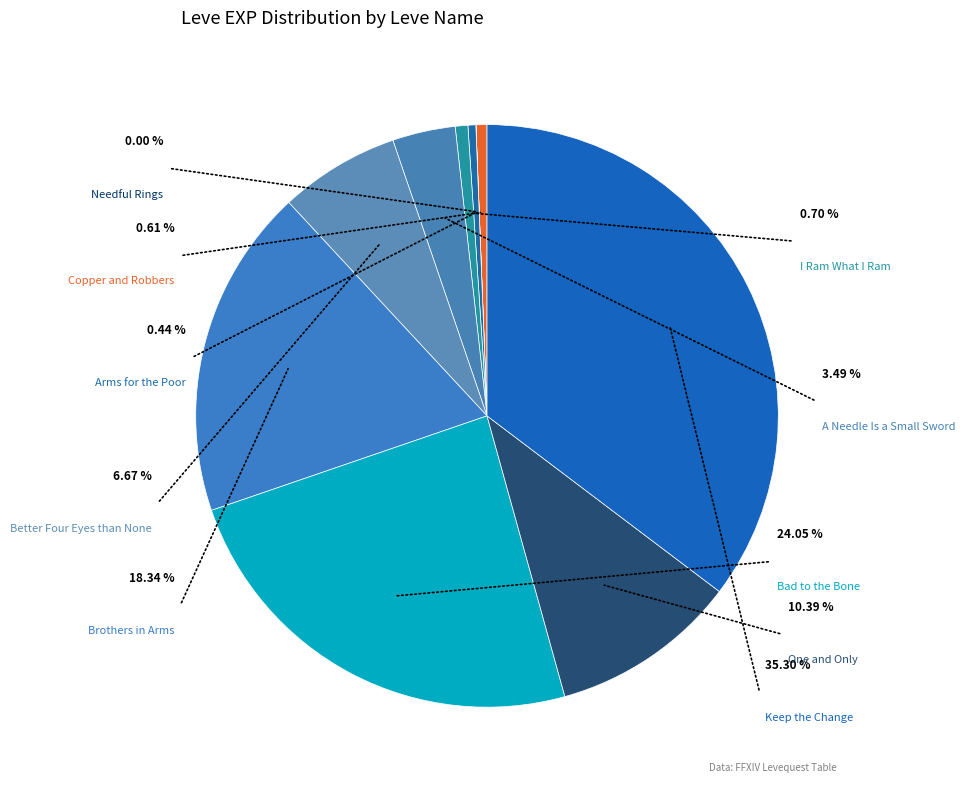

How many segments does this pie chart have?

10